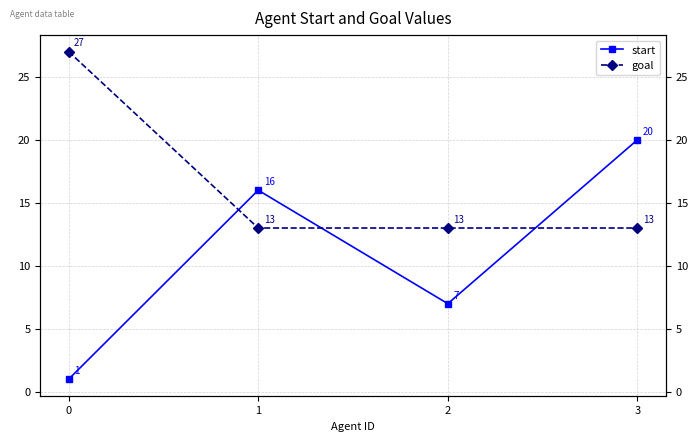

How many series are shown in this chart?

2